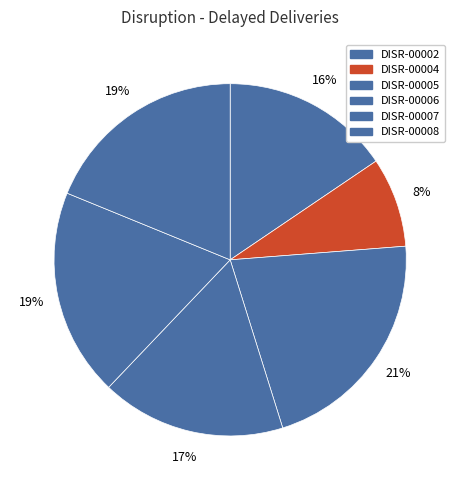

What percentage is the DISR-00004 slice, to the nearest percent?

8%